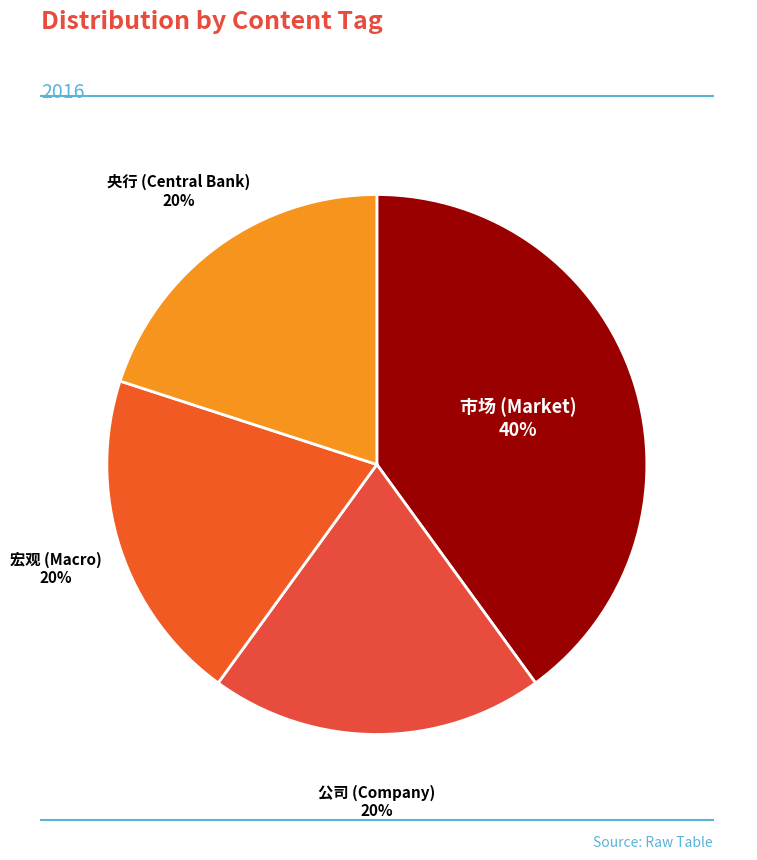

True or false: 211338 accounts for 1% of the total.

False